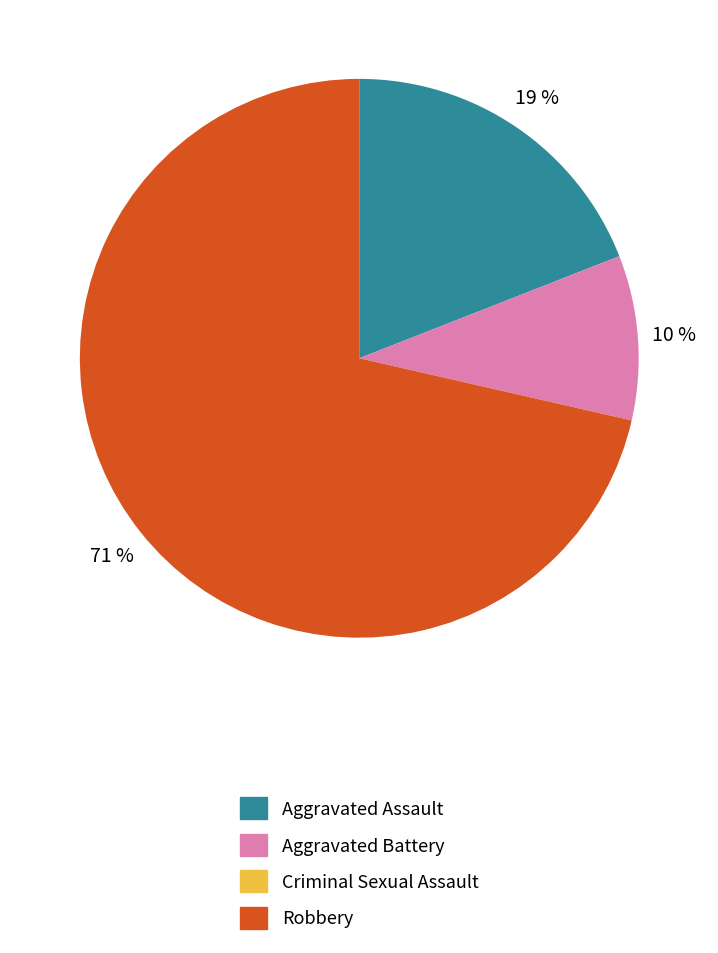

Which slice represents more than half of the pie?

Robbery